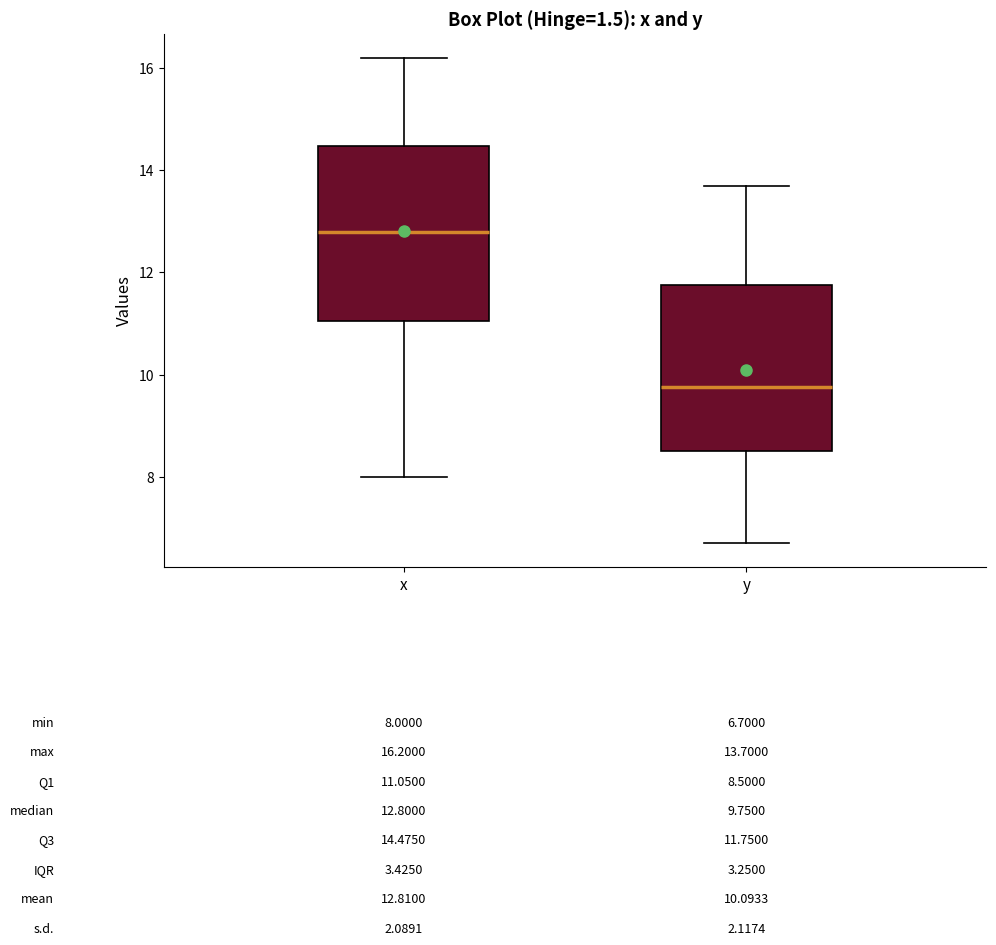

Which box has the lowest median line?

y